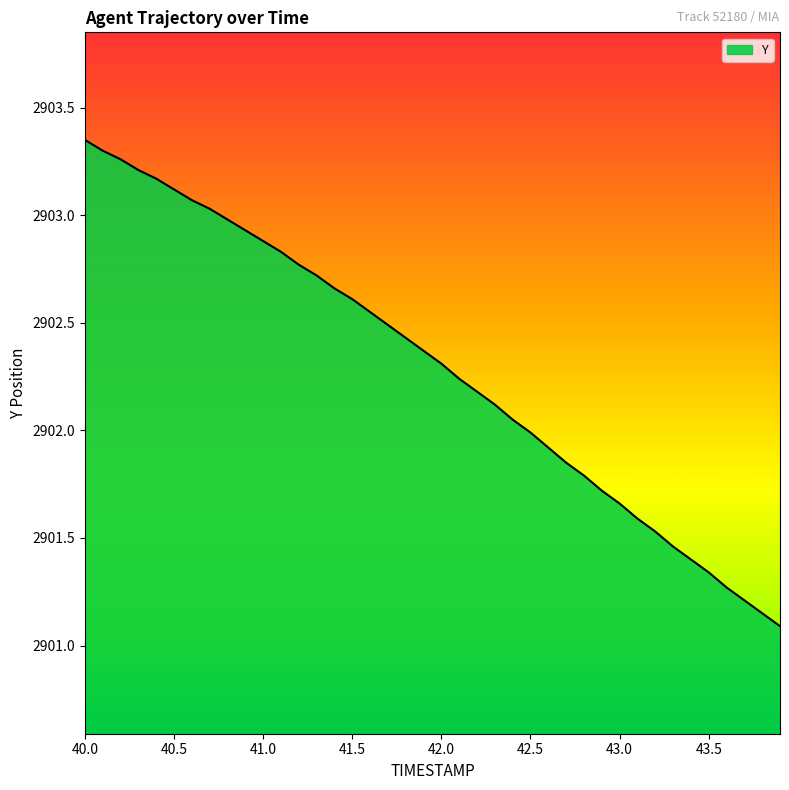

What is the difference between the maximum and minimum values?

2.3